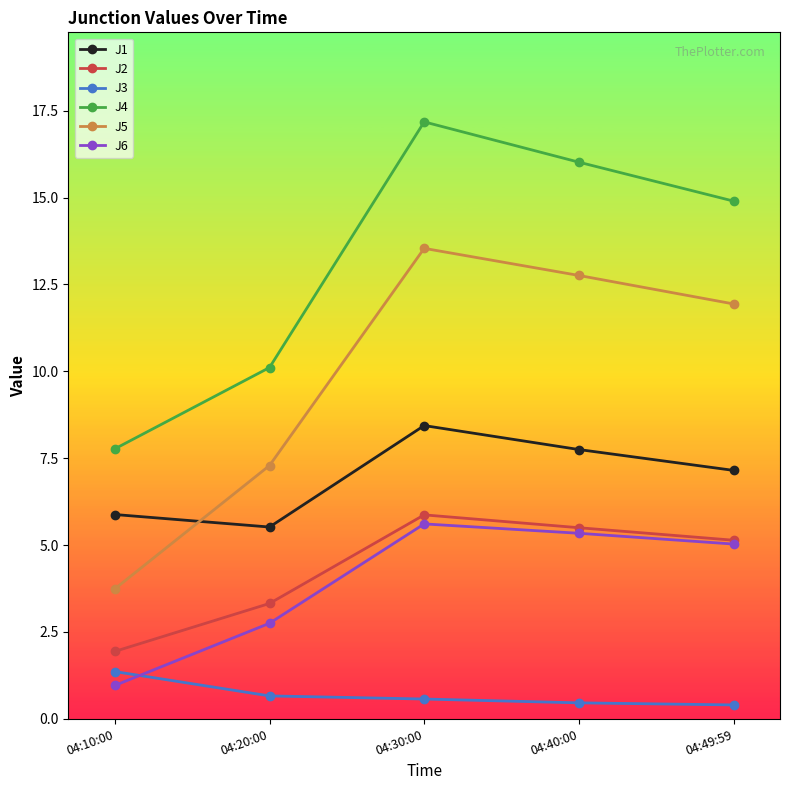

Where is J1 nearest to the value 6?

04:10:00